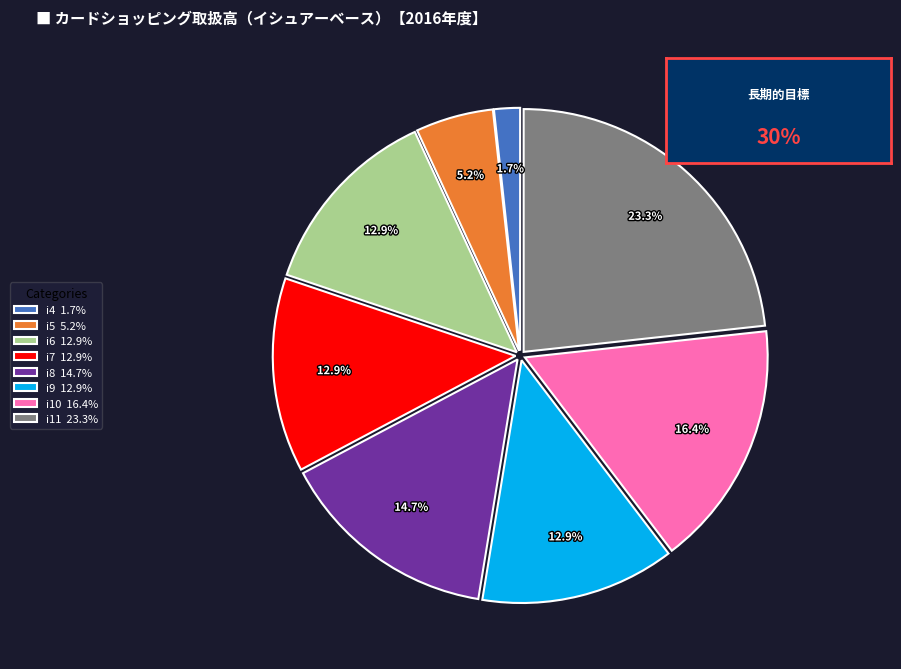

Does i4 1.7% represent more than half of the total?

No